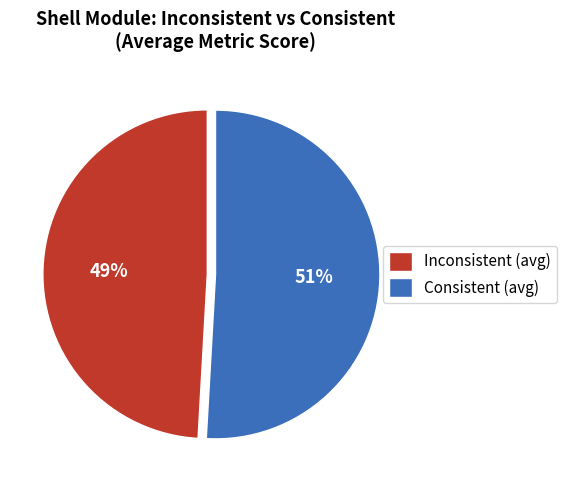

Which slice is the smallest?

Inconsistent (avg)